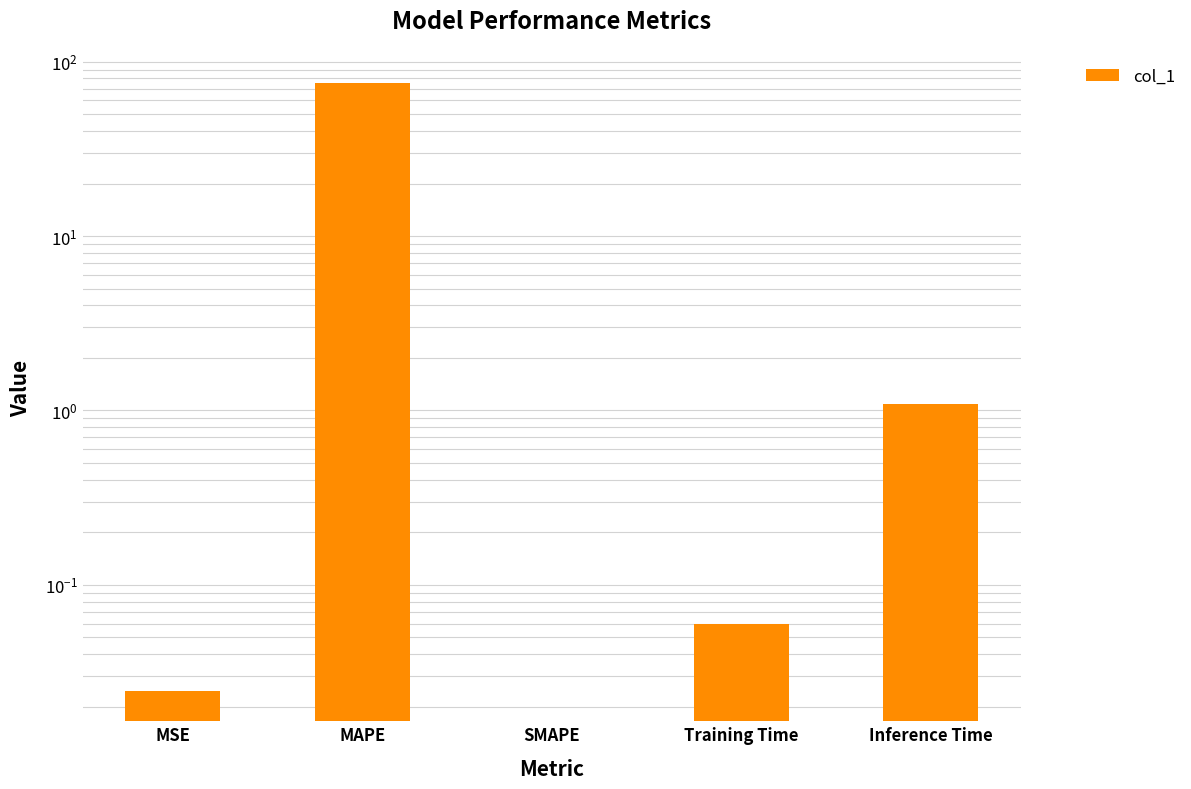

At which category does the chart reach its peak across all series?

MAPE